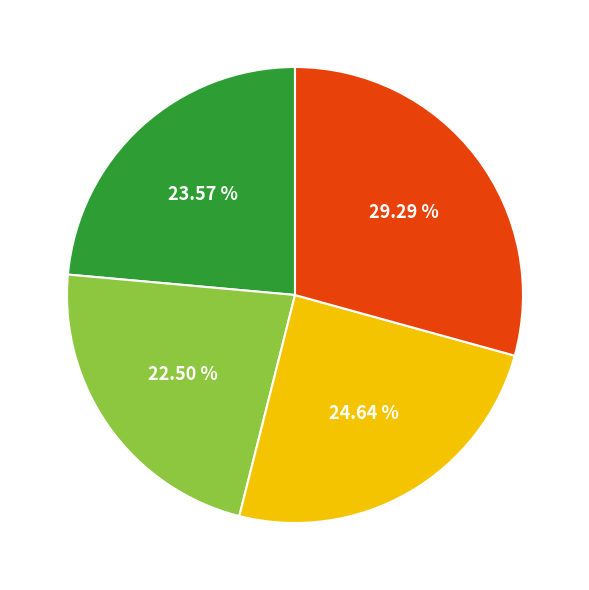

Is there any slice that represents more than half of the pie?

No